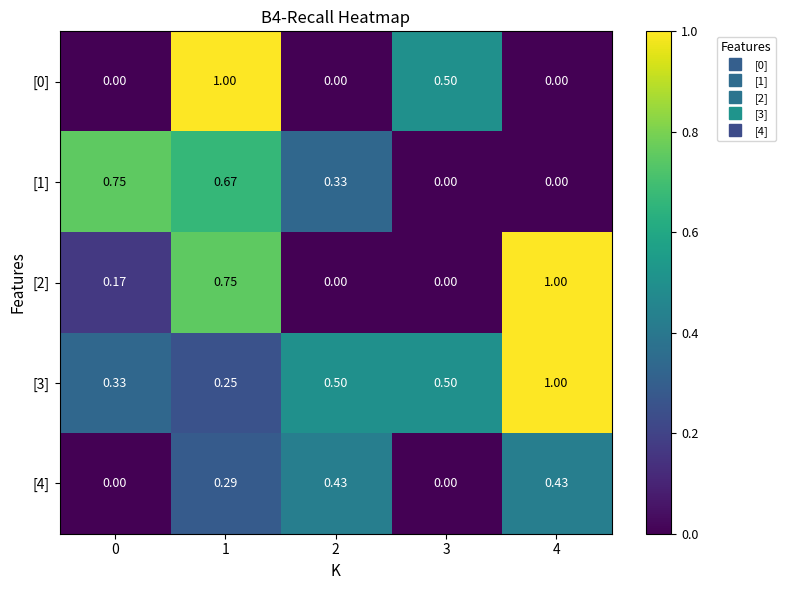

At how many categories does at least one series exceed 0?

5